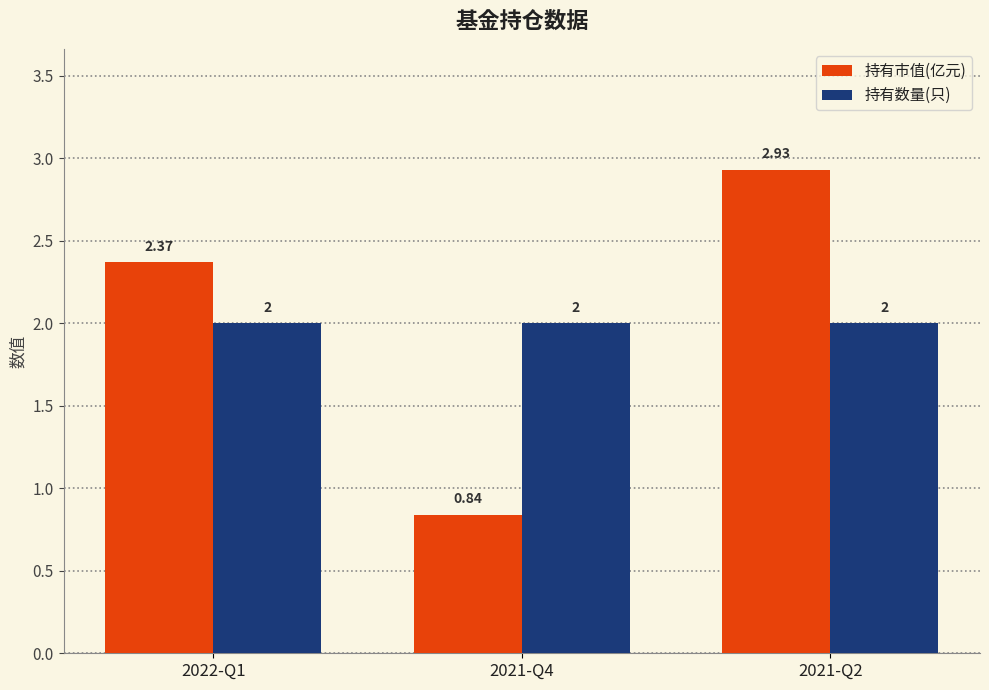

The 持有数量(只) series shows 2.9 at 2021-Q2. True or false?

False